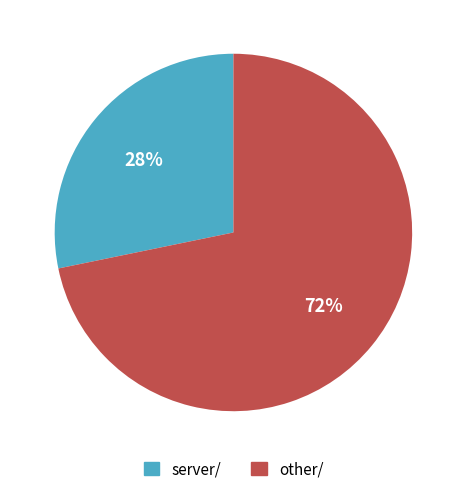

The server/ slice represents 35% of the pie. True or false?

False